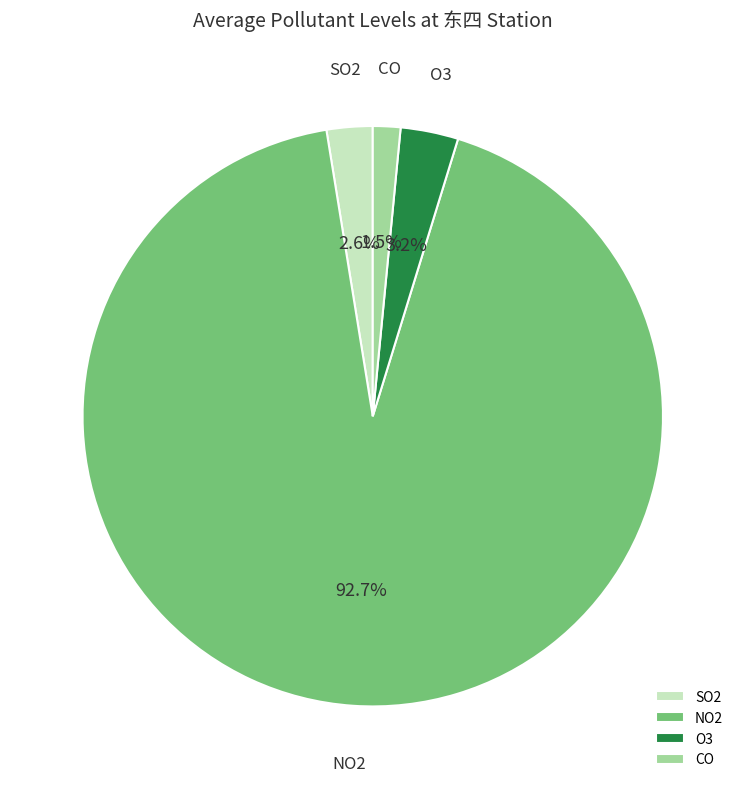

What is the largest slice in the pie chart?

NO2